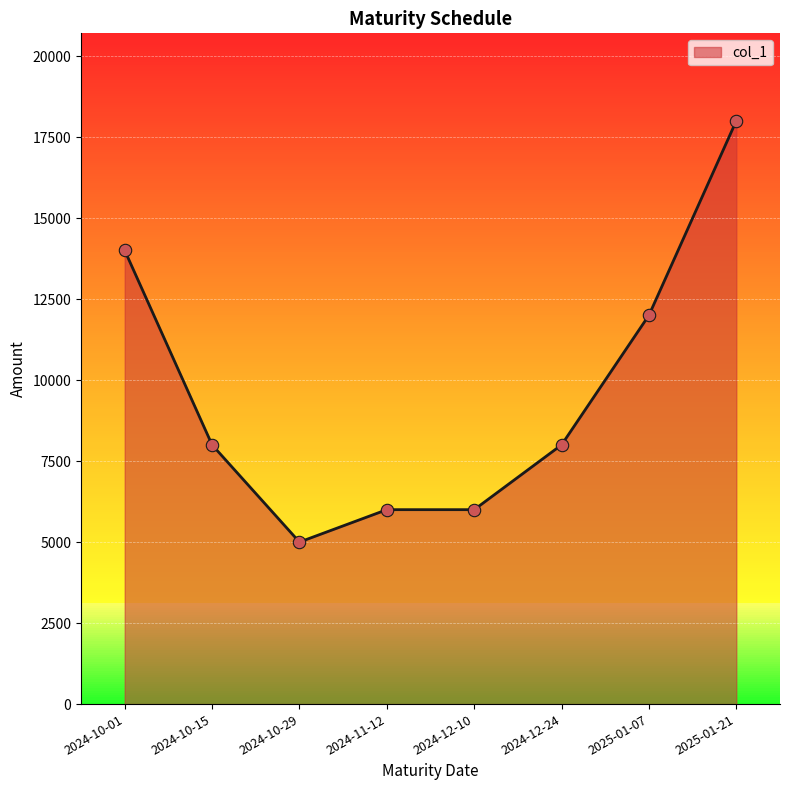

Which has a higher value, 2025-01-21 or 2024-10-15?

2025-01-21